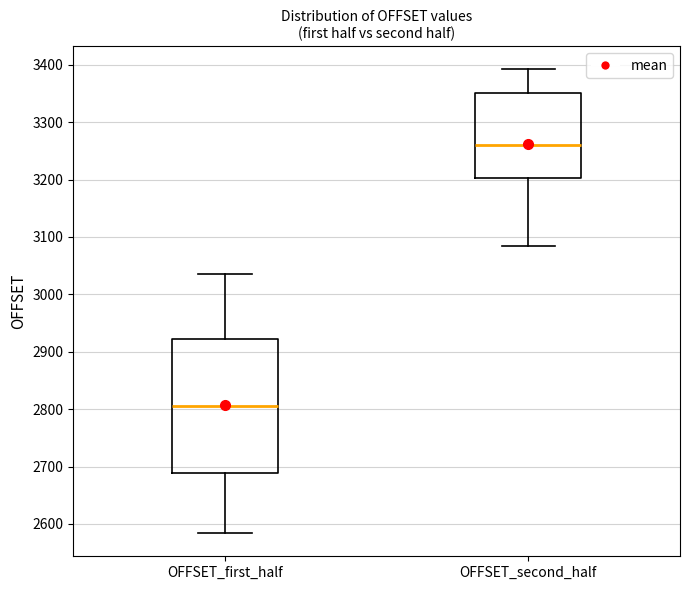

Which box's median line is the lowest?

OFFSET_first_half